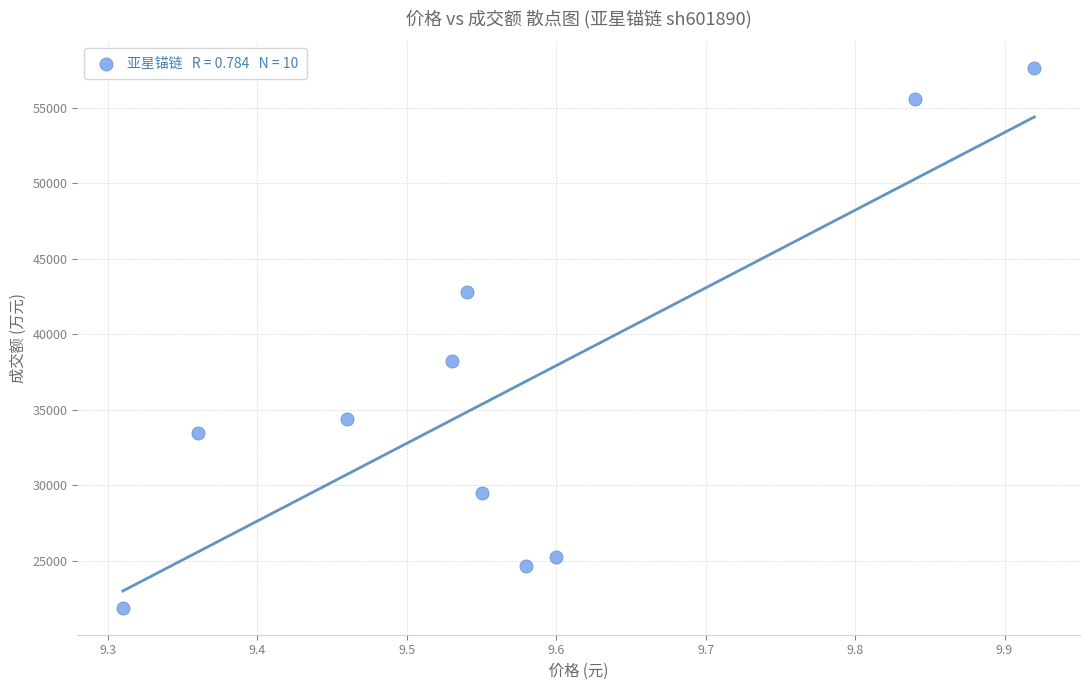

What is the range of Y values (max minus min)?

35707